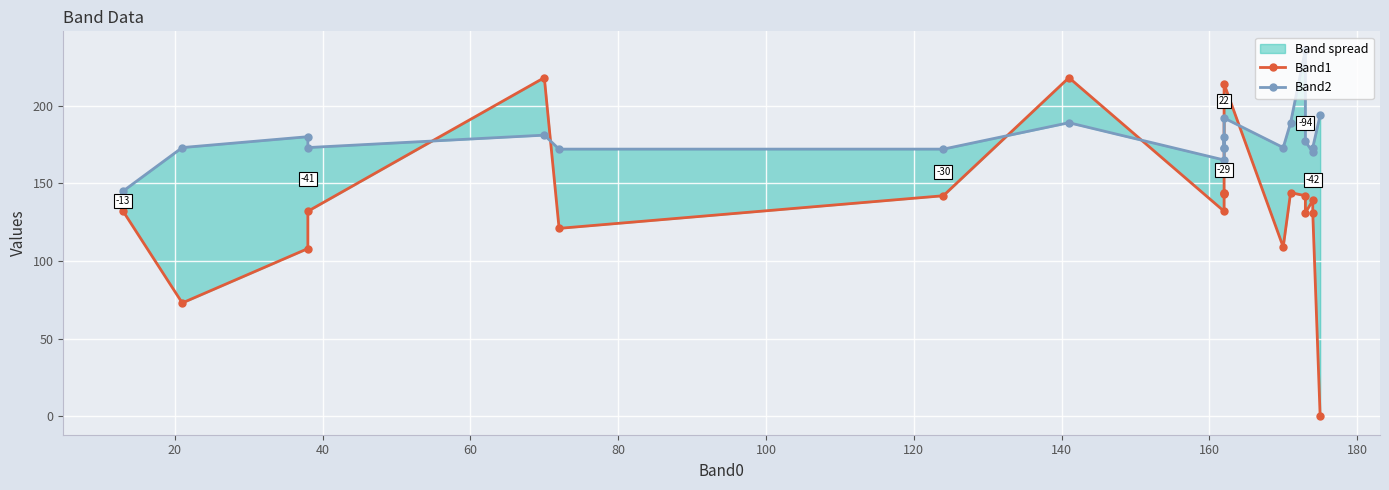

The Band1 series shows 299 at 12. True or false?

False